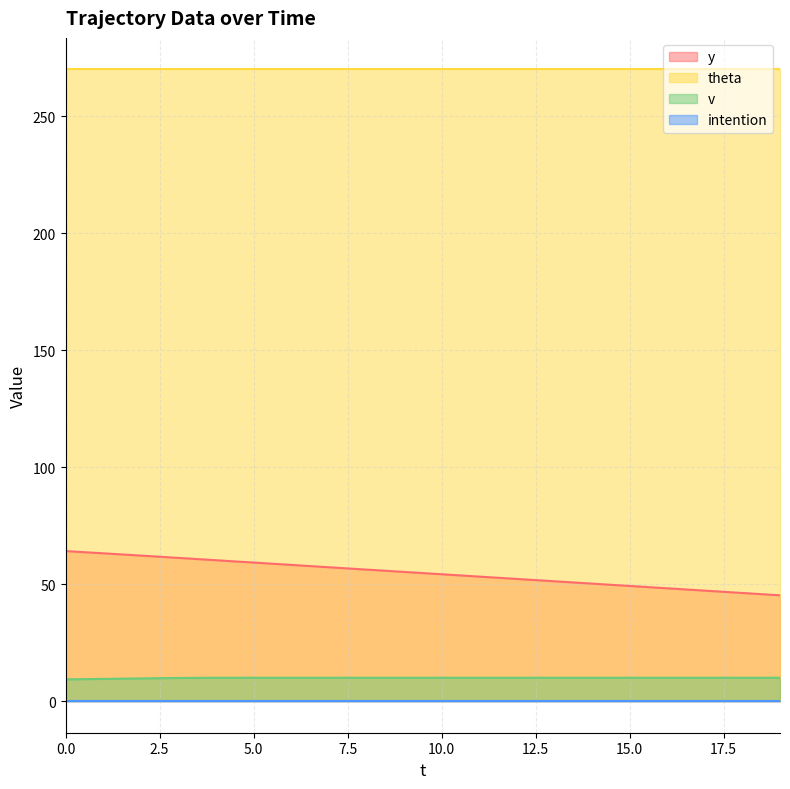

What is the greatest value displayed?

270.0